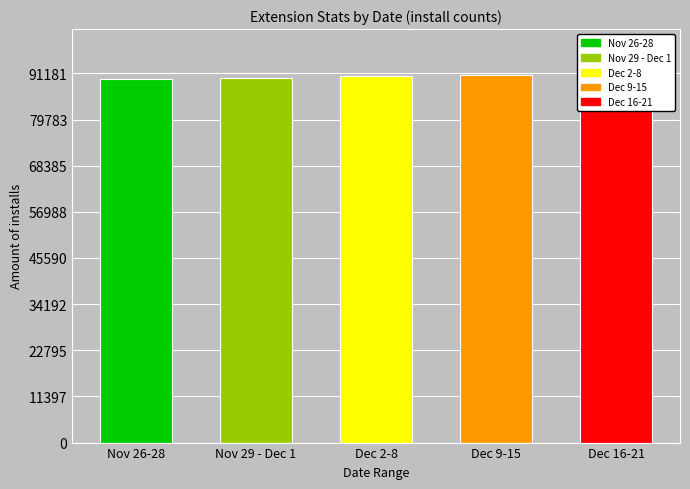

What is the maximum value shown in the chart?

91181